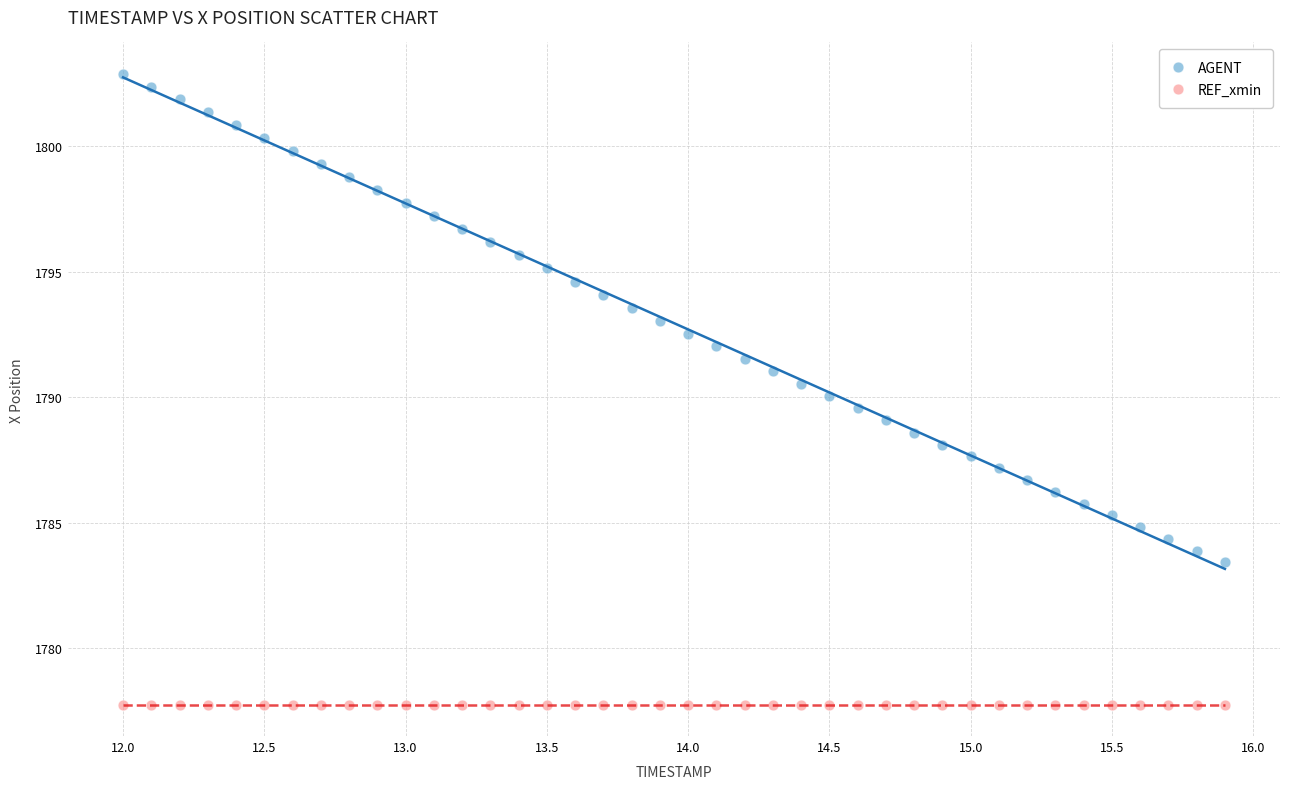

Which series reaches the maximum Y coordinate?

AGENT